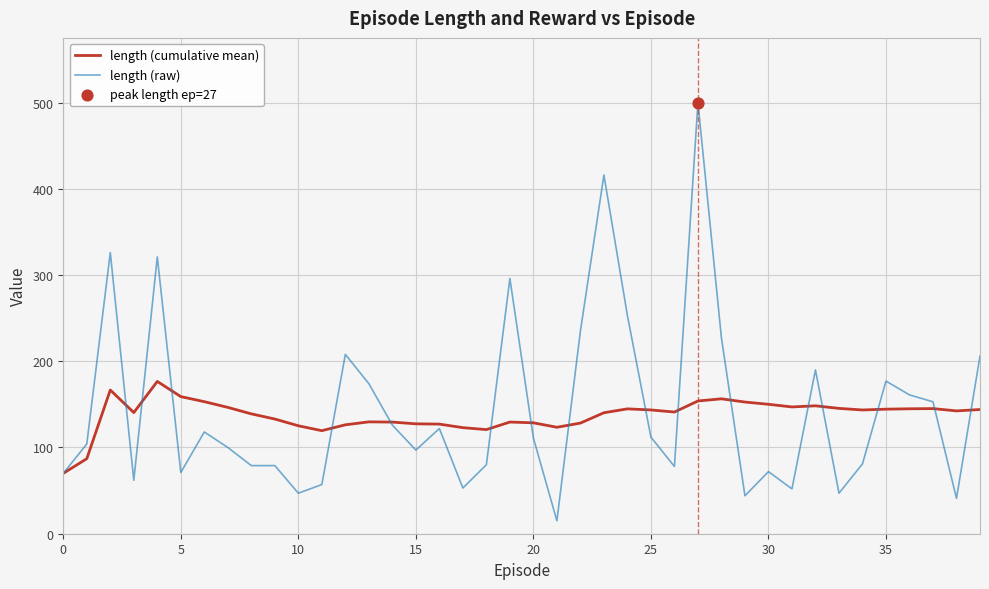

At how many categories does at least one series exceed 333?

2